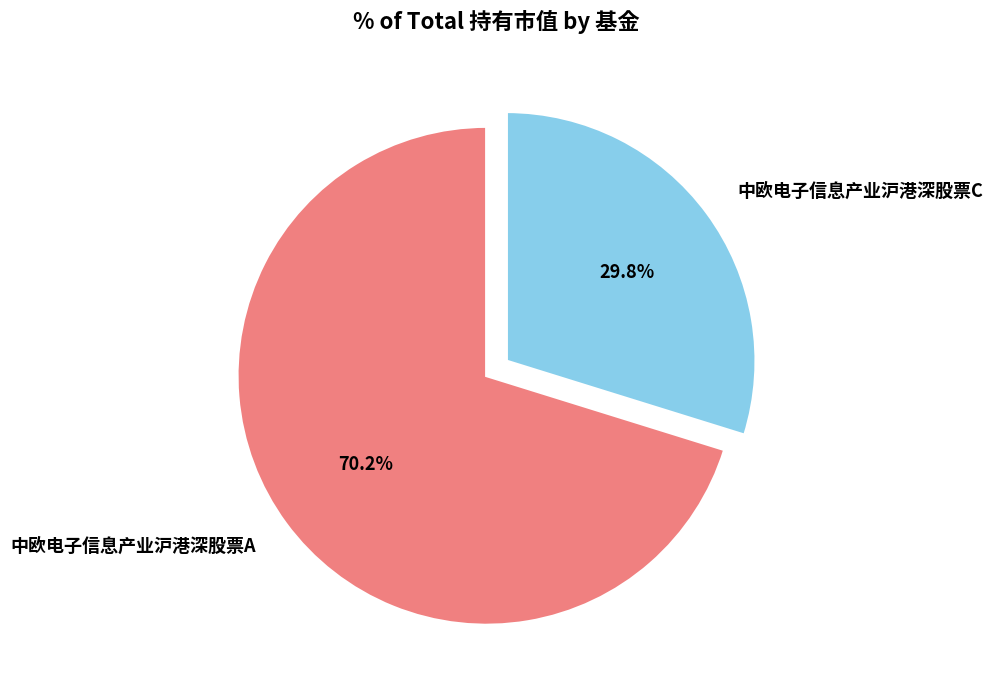

The 中欧电子信息产业沪港深股票A slice represents 70% of the pie. True or false?

True